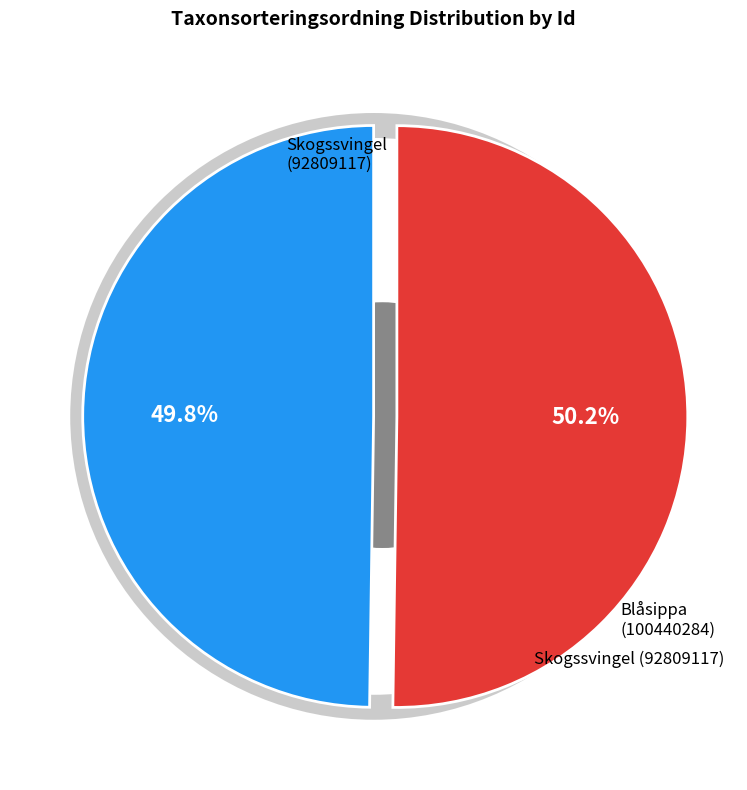

Is there a majority slice in this chart?

Yes